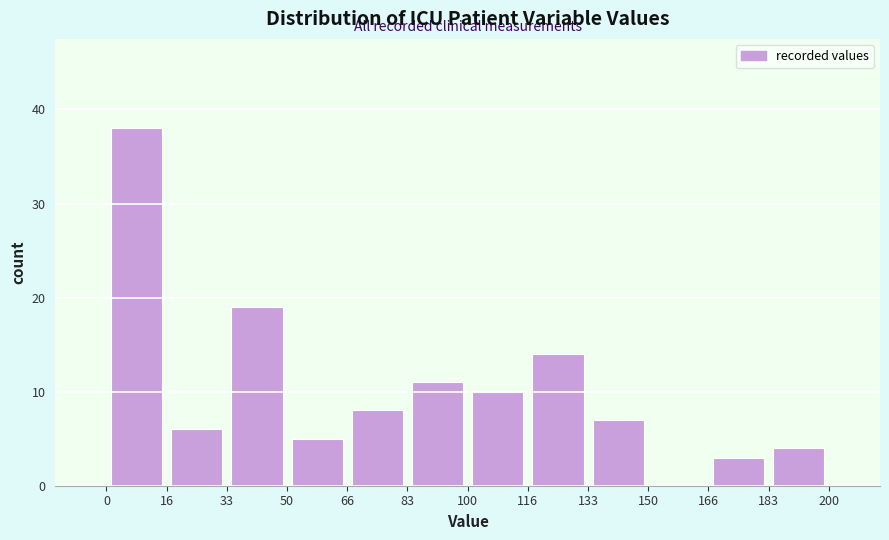

Reading left to right, list every bar in this chart as the range it spans on the x-axis followed by its height. The values are not printed on the chart, so give them approximately, as read against the axis.

0 to 16: 38
16 to 33: 6
33 to 50: 19
50 to 66: 5
66 to 83: 8
83 to 100: 11
100 to 116: 10
116 to 133: 14
133 to 150: 7
150 to 166: 0
166 to 183: 3
183 to 200: 4